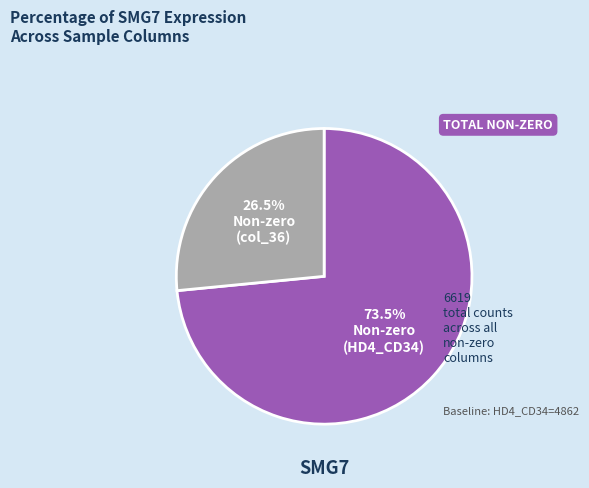

How many segments does this pie chart have?

2